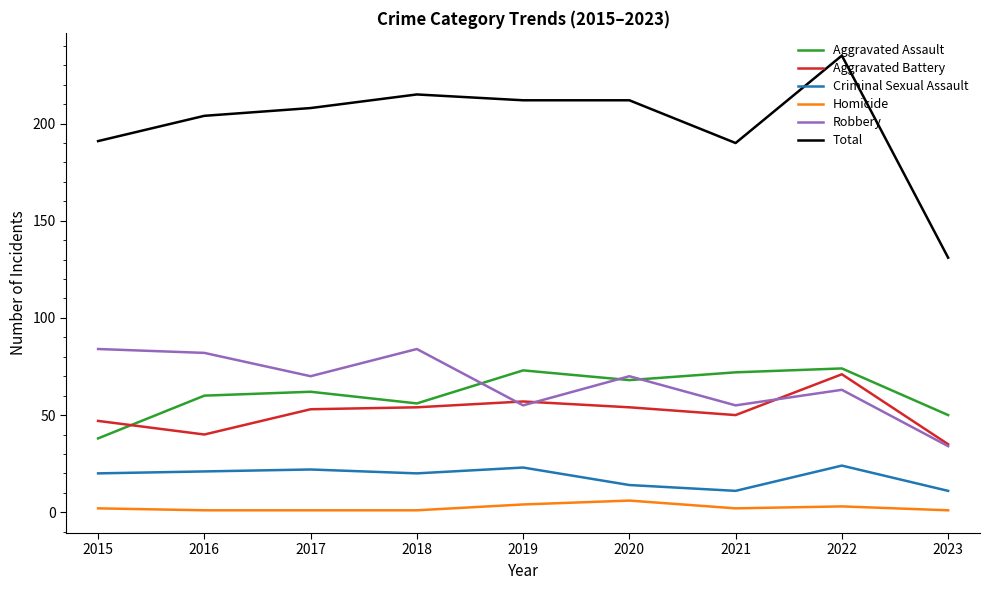

What are all the series names shown in the legend?

Aggravated Assault, Aggravated Battery, Criminal Sexual Assault, Homicide, Robbery, Total